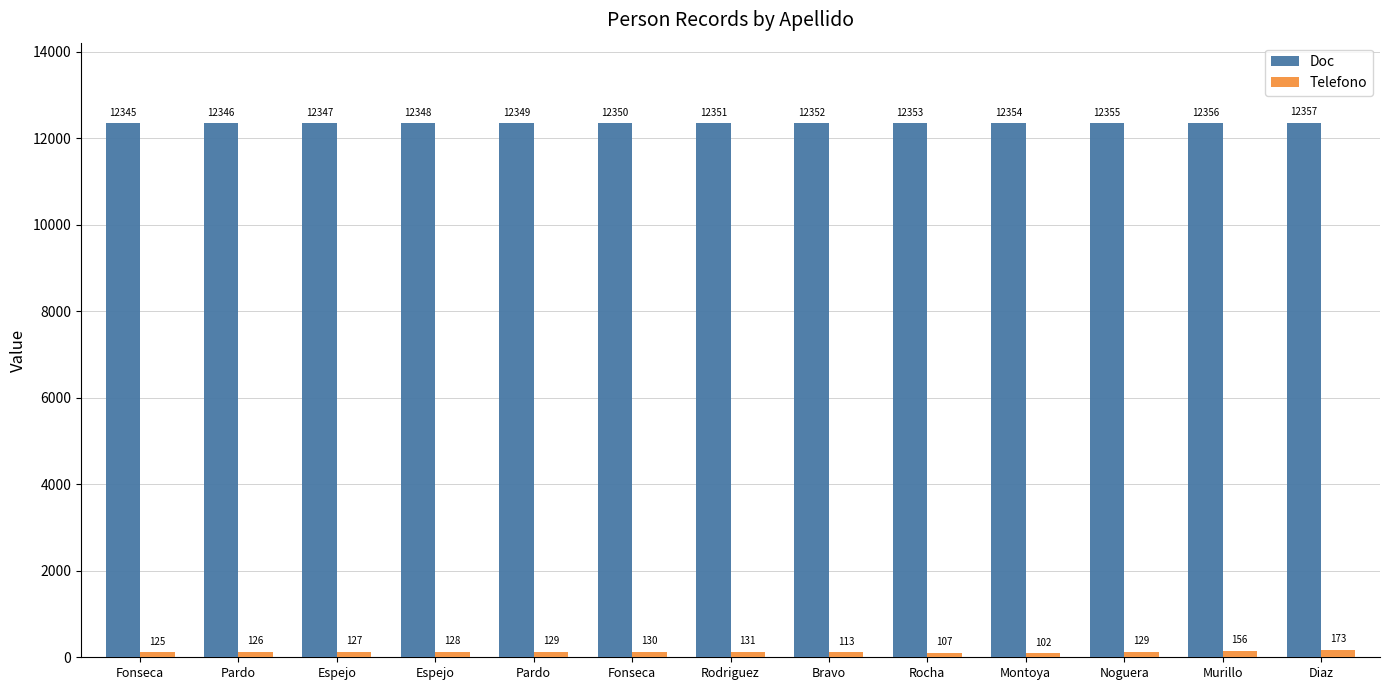

Does the chart contain stacked bars?

No